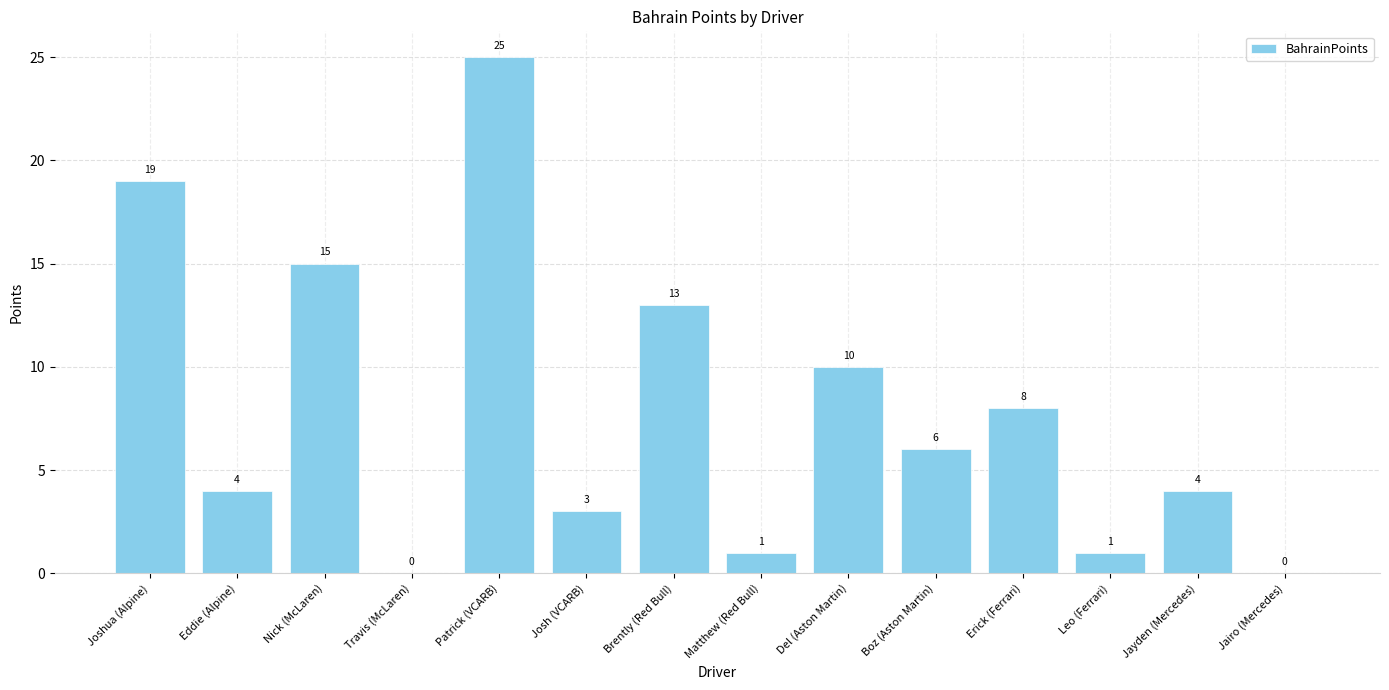

What is the sum of all values?

109